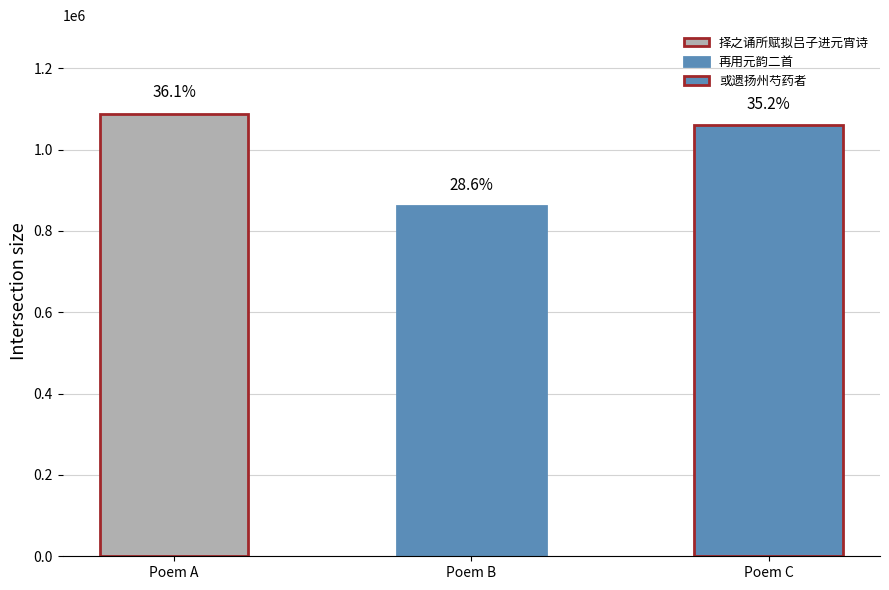

How many bars are there in total?

3